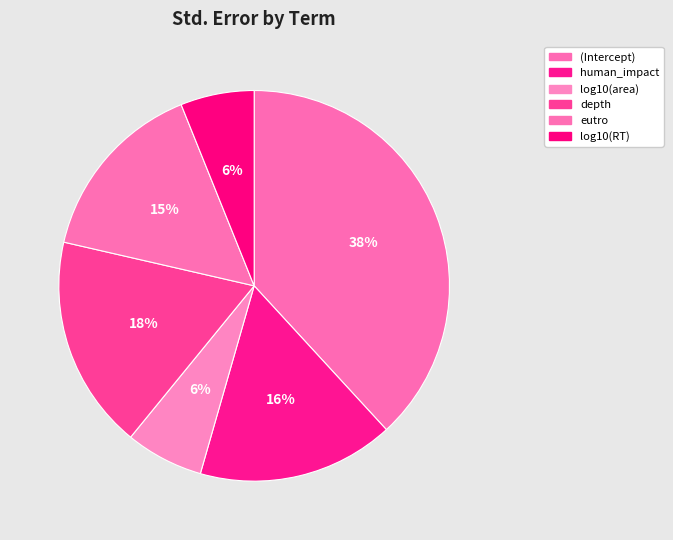

Is it true that human_impact is 6% of the pie?

False